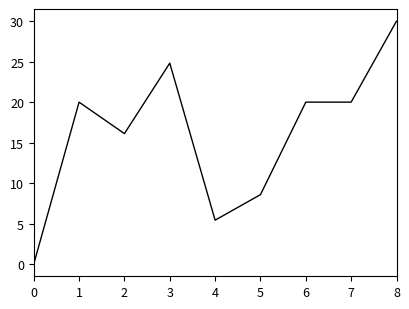

Is it true that the value at 5 is 12.0?

False